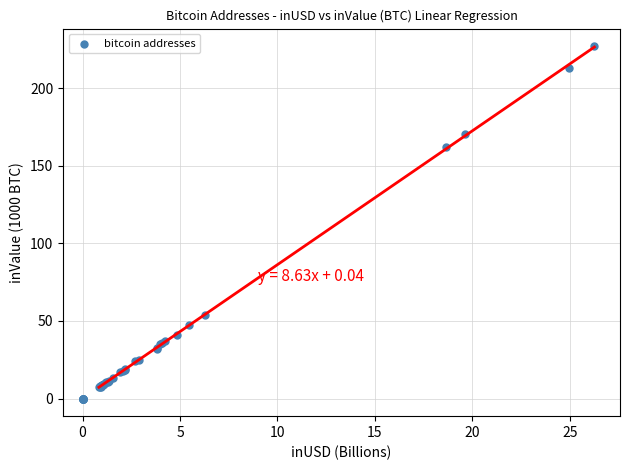

What Y value in the scatter plot is closest to 113?

162.4